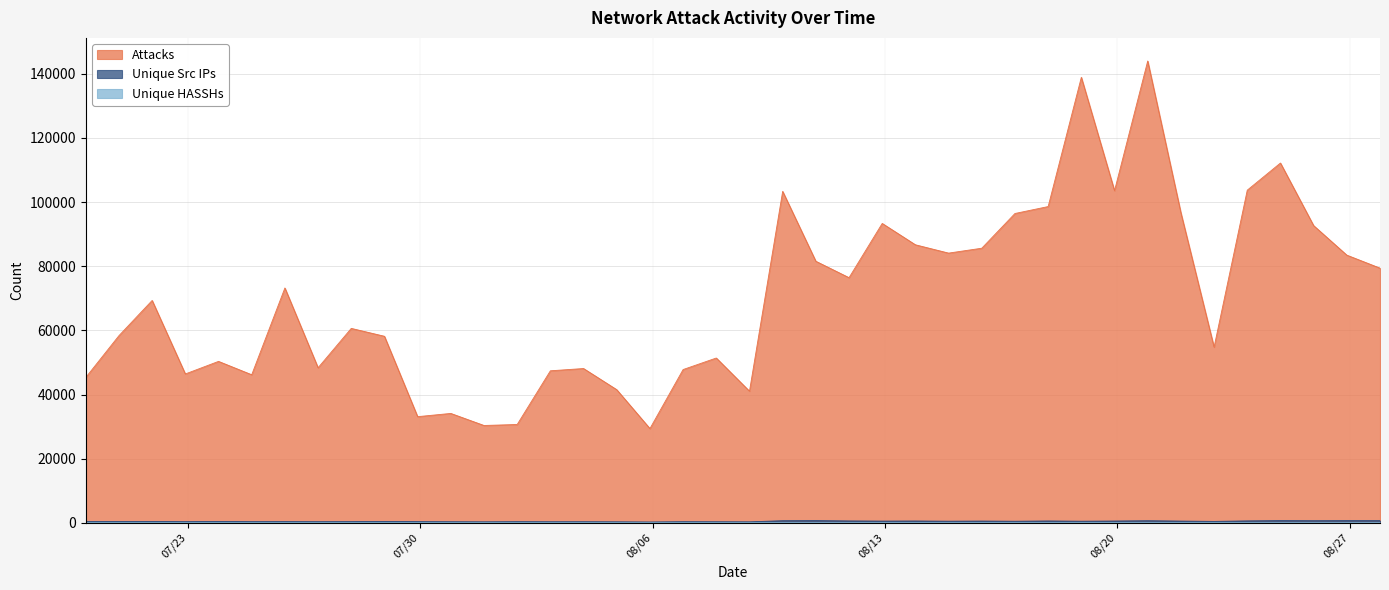

Reading right to left, extract all data points from this chart.

Attacks: 1724796000000=79411	1724709600000=83462	1724623200000=92670	1724536800000=112185	1724450400000=103720	1724364000000=54770	1724277600000=96681	1724191200000=144001	1724104800000=103558	1724018400000=138919	1723932000000=98608	1723845600000=96448	1723759200000=85621	1723672800000=84097	1723586400000=86691	1723500000000=93347	1723413600000=76435	1723327200000=81553	1723240800000=103352	1723154400000=41037	1723068000000=51384	1722981600000=47788	1722895200000=29380	1722808800000=41509	1722722400000=48105	1722636000000=47397	1722549600000=30654	1722463200000=30347	1722376800000=34104	1722290400000=33098	1722204000000=58163	1722117600000=60622	1722031200000=48350	1721944800000=73228	1721858400000=46167	1721772000000=50332	1721685600000=46410	1721599200000=69330	1721512800000=58360	1721426400000=45322
Unique Src IPs: 1724796000000=679	1724709600000=688	1724623200000=659	1724536800000=694	1724450400000=599	1724364000000=434	1724277600000=537	1724191200000=652	1724104800000=556	1724018400000=494	1723932000000=575	1723845600000=485	1723759200000=546	1723672800000=500	1723586400000=565	1723500000000=537	1723413600000=583	1723327200000=692	1723240800000=657	1723154400000=297	1723068000000=322	1722981600000=342	1722895200000=252	1722808800000=304	1722722400000=332	1722636000000=325	1722549600000=350	1722463200000=301	1722376800000=330	1722290400000=361	1722204000000=419	1722117600000=361	1722031200000=343	1721944800000=365	1721858400000=354	1721772000000=408	1721685600000=351	1721599200000=408	1721512800000=389	1721426400000=390
Unique HASSHs: 1724796000000=32	1724709600000=27	1724623200000=26	1724536800000=25	1724450400000=25	1724364000000=24	1724277600000=27	1724191200000=31	1724104800000=34	1724018400000=29	1723932000000=30	1723845600000=27	1723759200000=32	1723672800000=27	1723586400000=28	1723500000000=27	1723413600000=32	1723327200000=28	1723240800000=32	1723154400000=22	1723068000000=21	1722981600000=22	1722895200000=18	1722808800000=22	1722722400000=25	1722636000000=18	1722549600000=22	1722463200000=24	1722376800000=19	1722290400000=21	1722204000000=24	1722117600000=22	1722031200000=21	1721944800000=22	1721858400000=19	1721772000000=25	1721685600000=21	1721599200000=25	1721512800000=19	1721426400000=20